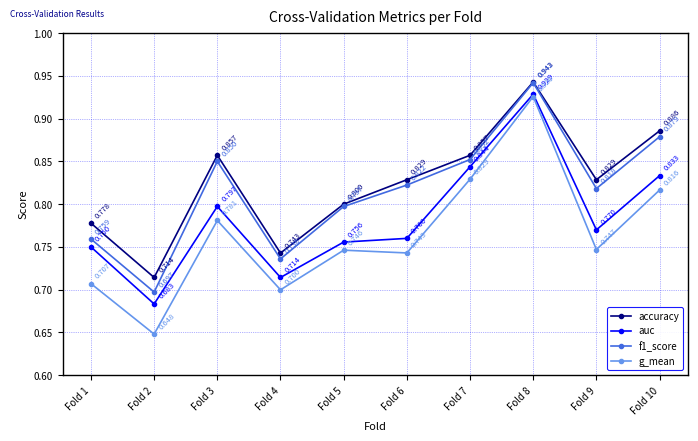

The value of g_mean at Fold 3 is 0.8. True or false?

True